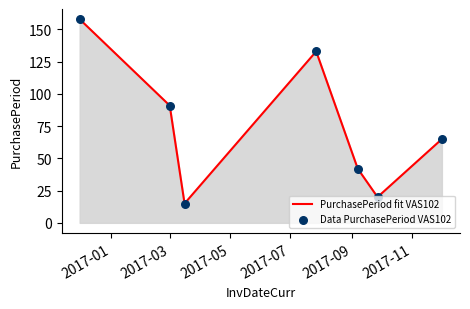

What is the maximum value shown in the chart?

158